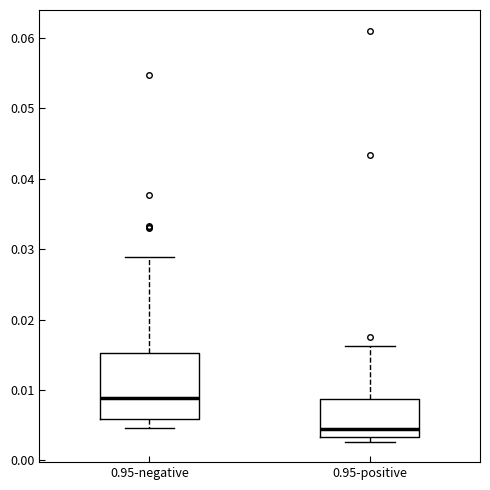

Reading left to right, read every box against the y-axis: the position of its median line, the range the box covers, and the ends of its whiskers. The values are not printed on the chart, so give them approximately, as read against the axis.

0.95-negative: median 0.009, box 0.006 to 0.015, whiskers 0.005 to 0.029
0.95-positive: median 0.004, box 0.003 to 0.009, whiskers 0.003 (just below the box's lower edge) to 0.016